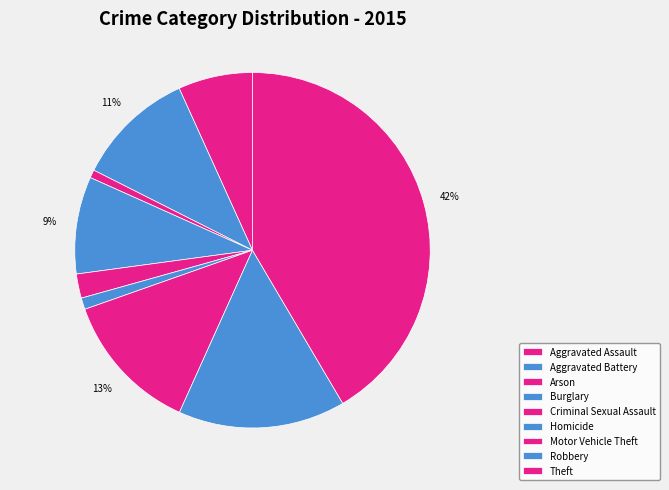

Between Theft and Motor Vehicle Theft, which is larger?

Theft